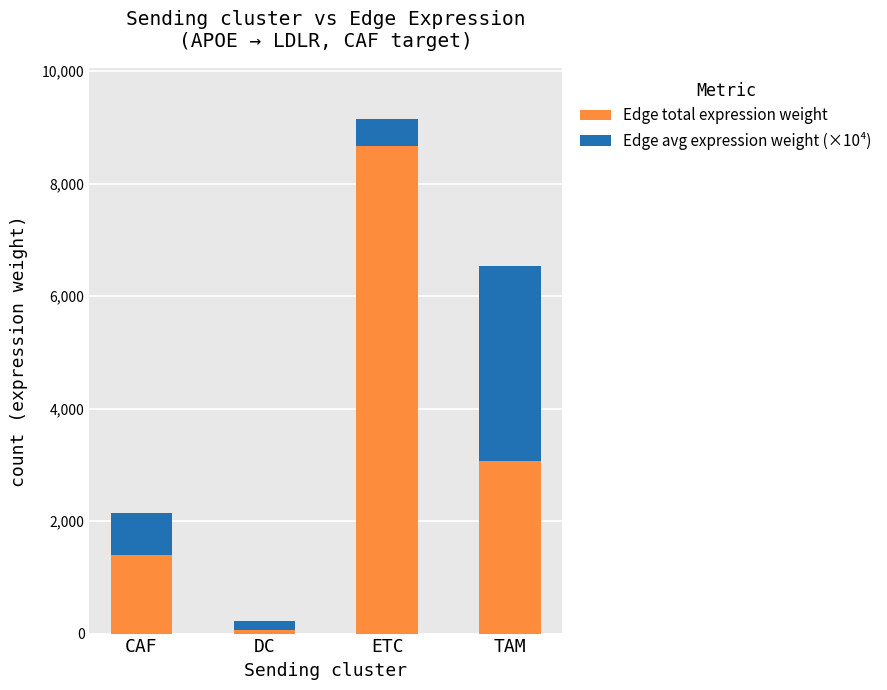

What is the value of the Edge total expression weight bar at the 1st from the left?

1395.2